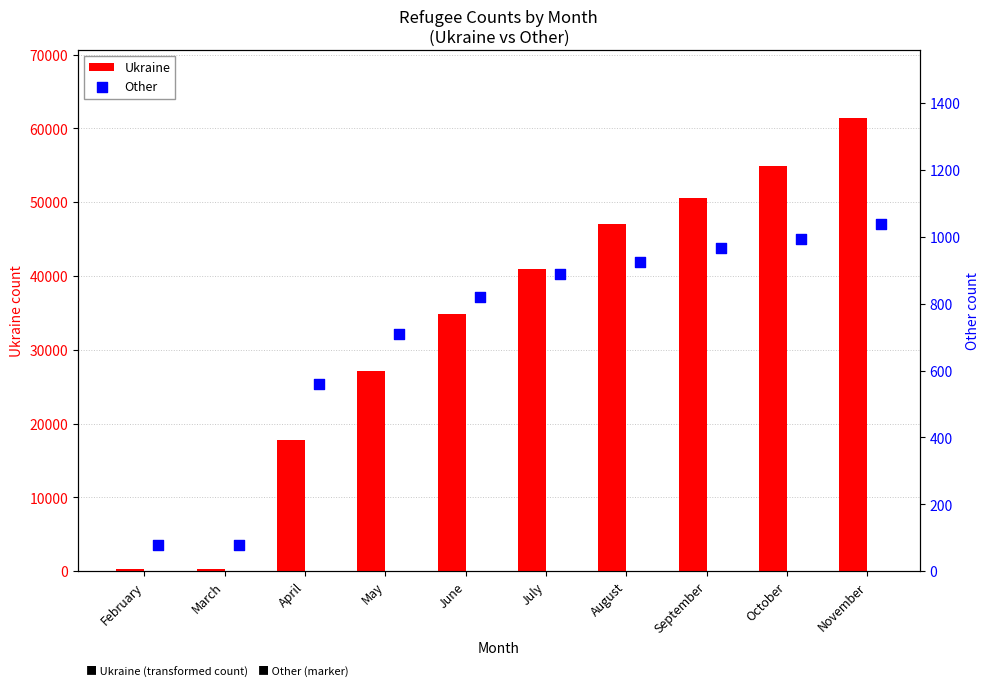

Which series has the widest spread of Y values?

Ukraine